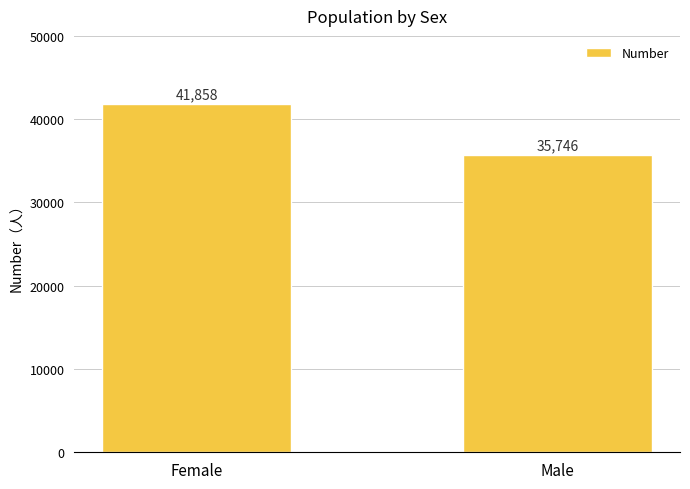

At which category does the chart reach its peak across all series?

Female